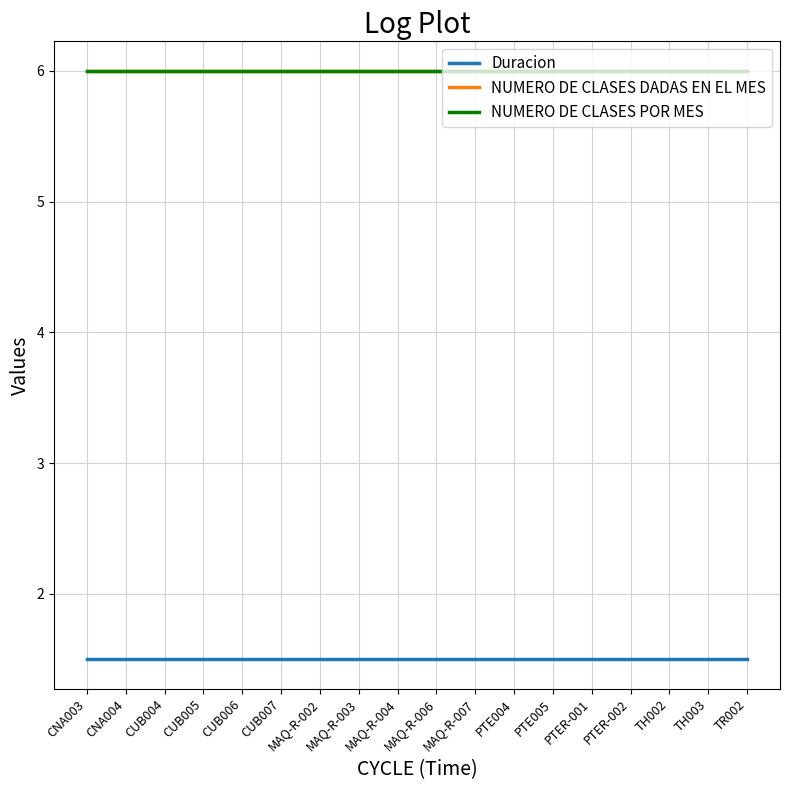

Is this an area chart (filled region under the line)?

No